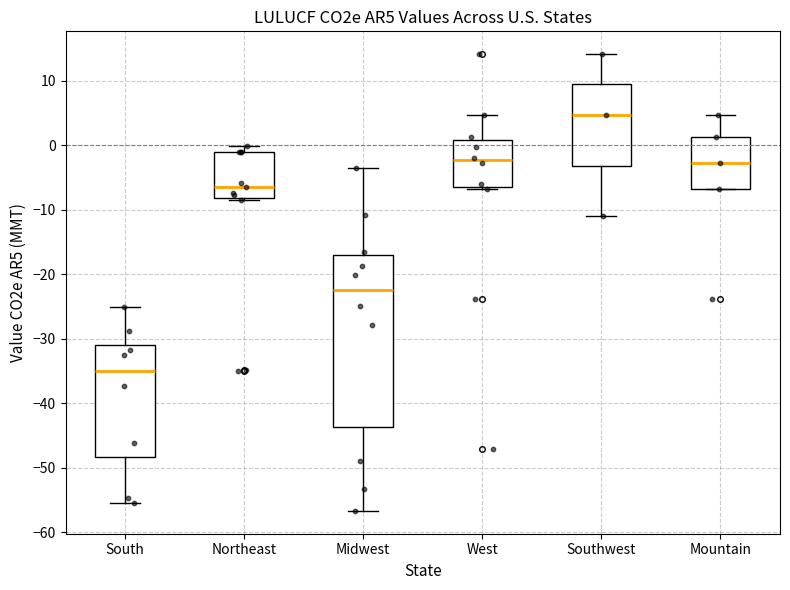

Where does the upper whisker of the box for Midwest end on the y-axis? The values are not printed on the chart, so give them approximately, as read against the axis.

-4